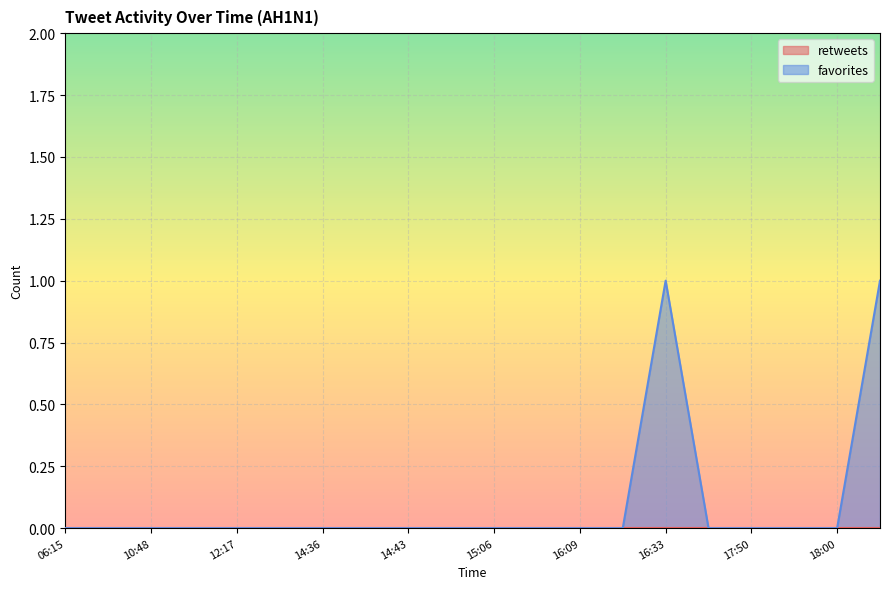

What position from the right is 2009-11-06 13:33?

15